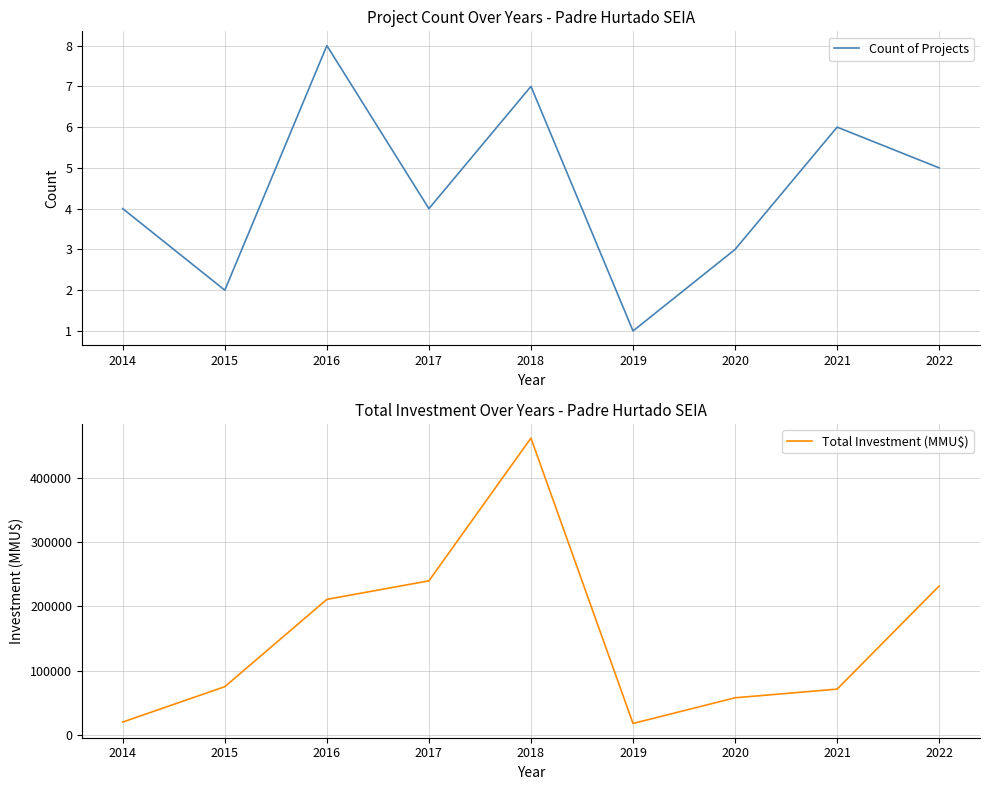

Which series has the largest total across all categories?

Total Investment (MMU$)